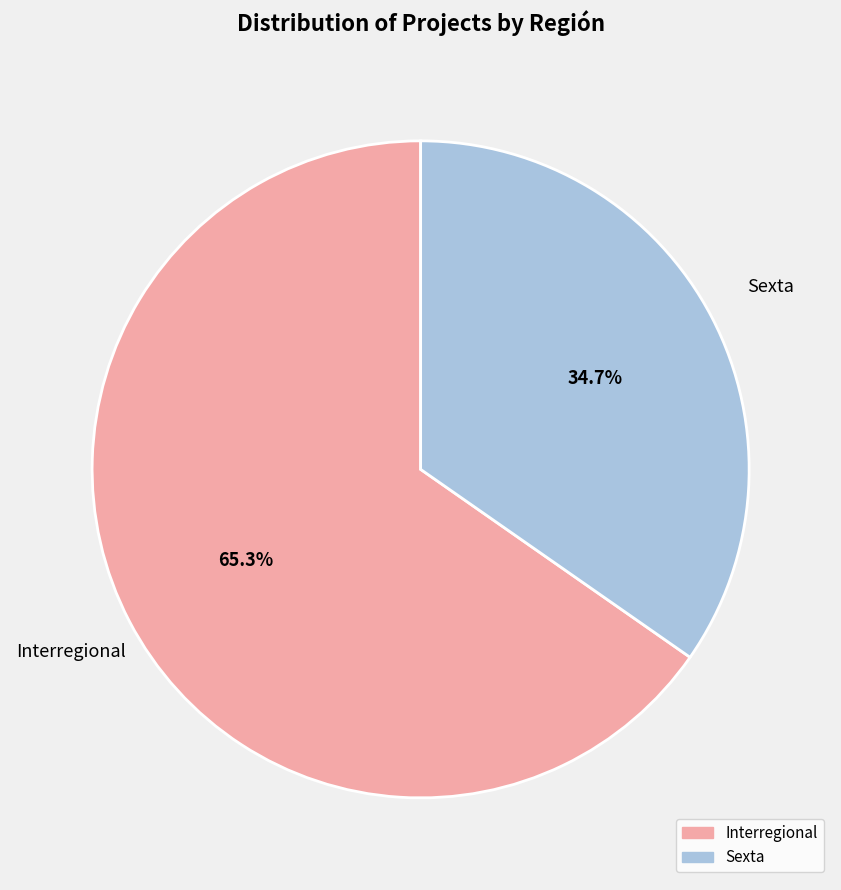

How many segments does this pie chart have?

2